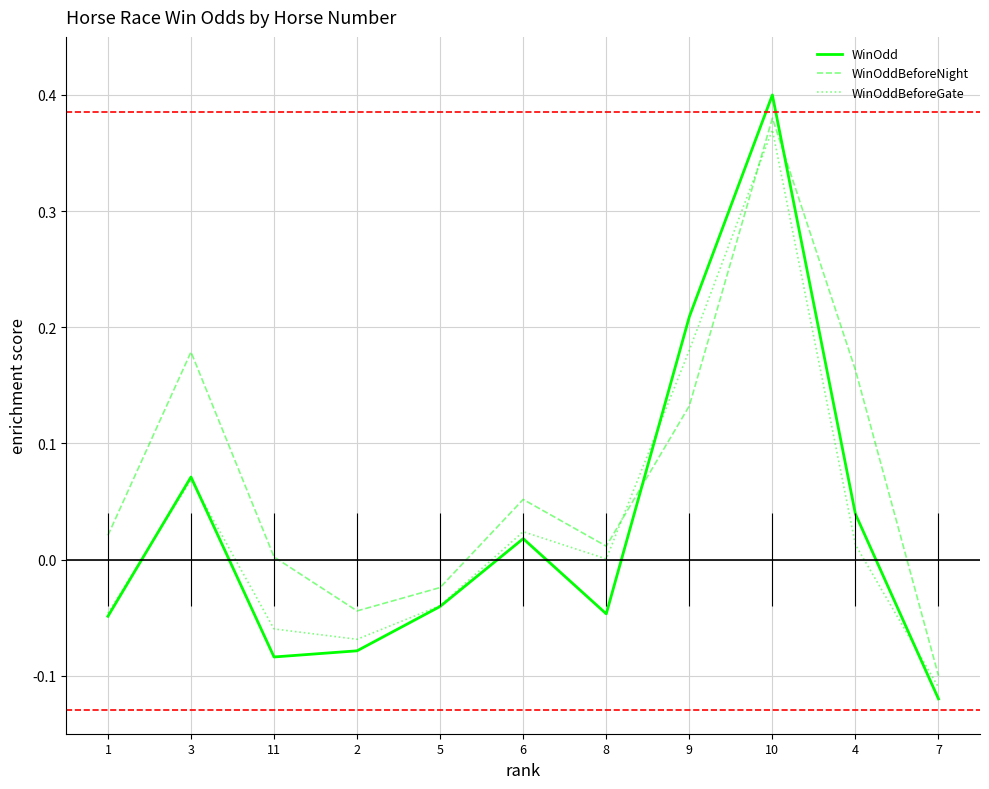

Which label corresponds to the smallest value in the chart?

7